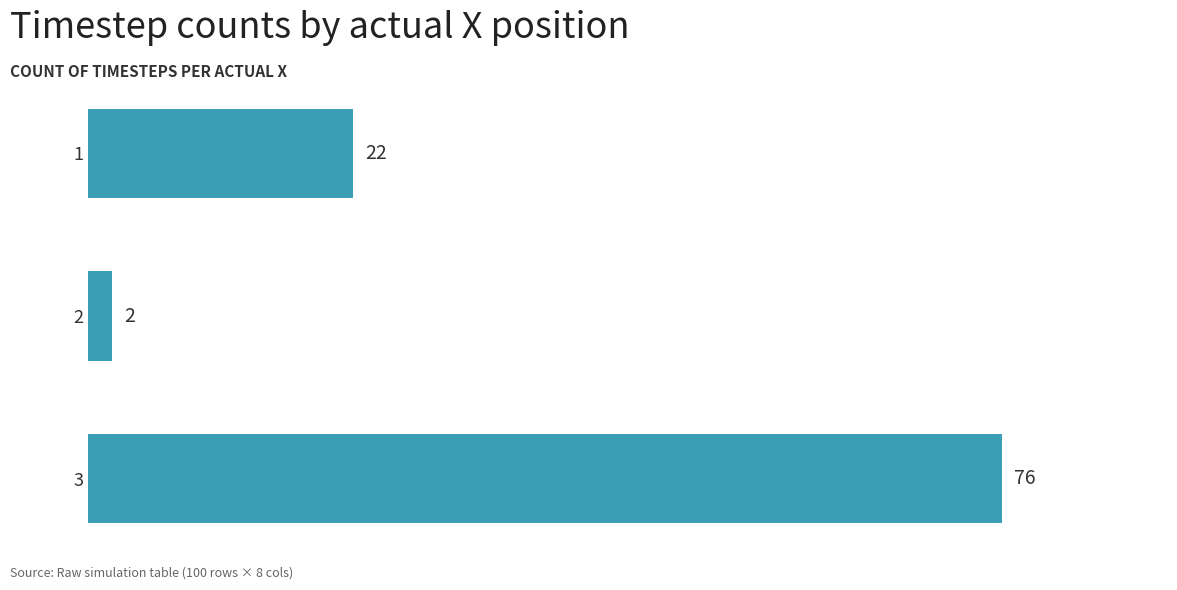

Count the values in the range 2 to 76.

3